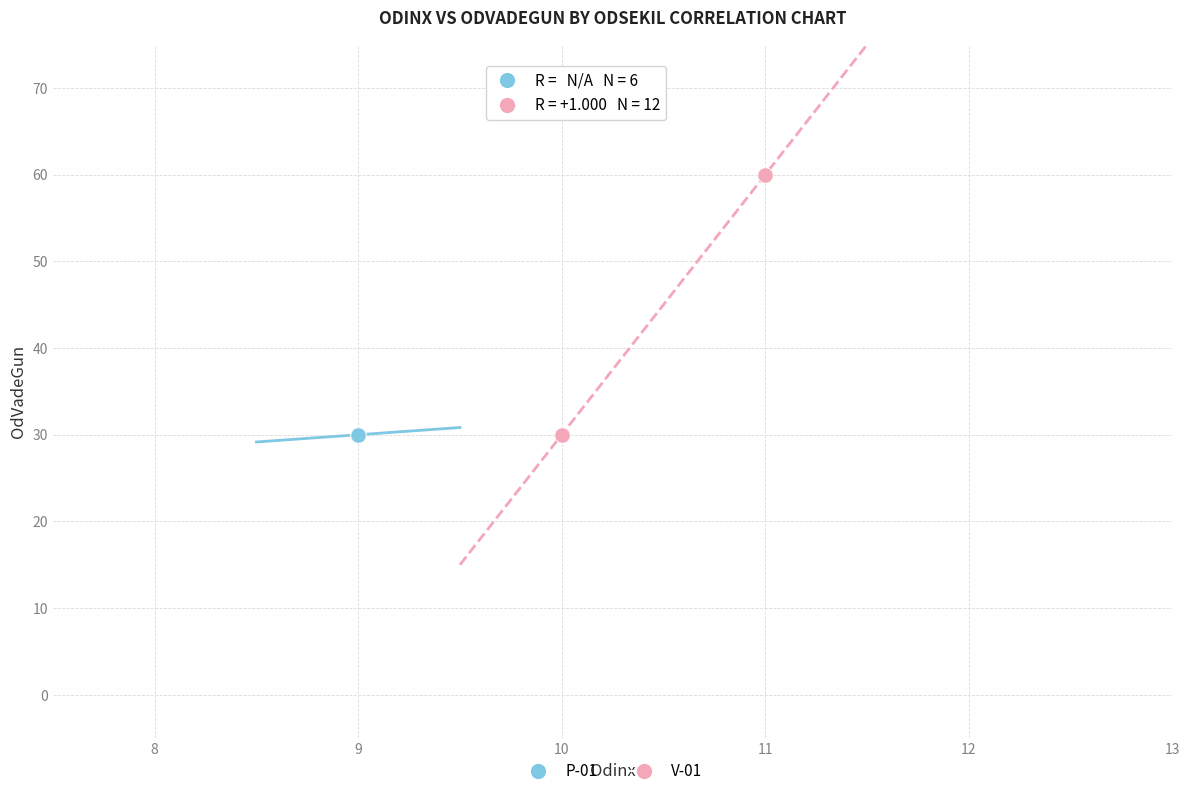

Which series contains the highest Y value?

V-01